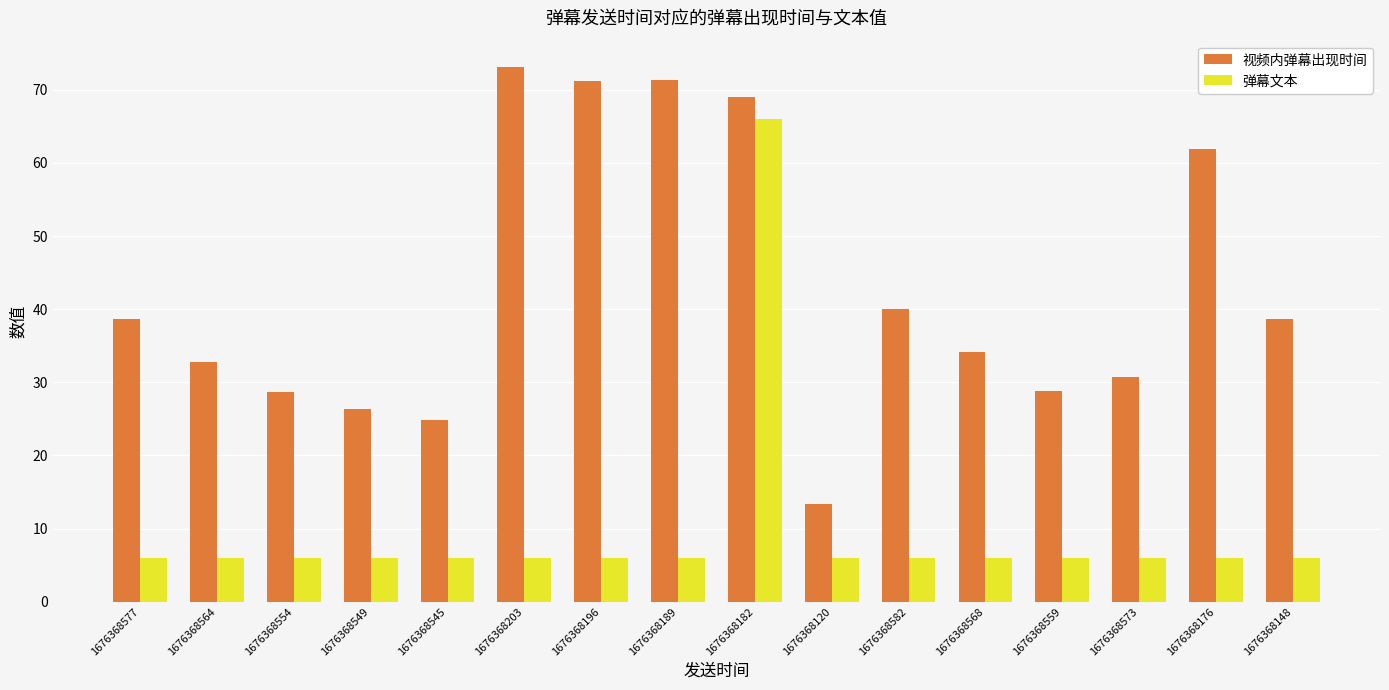

What is the total value across all series at 1676368554?

34.6